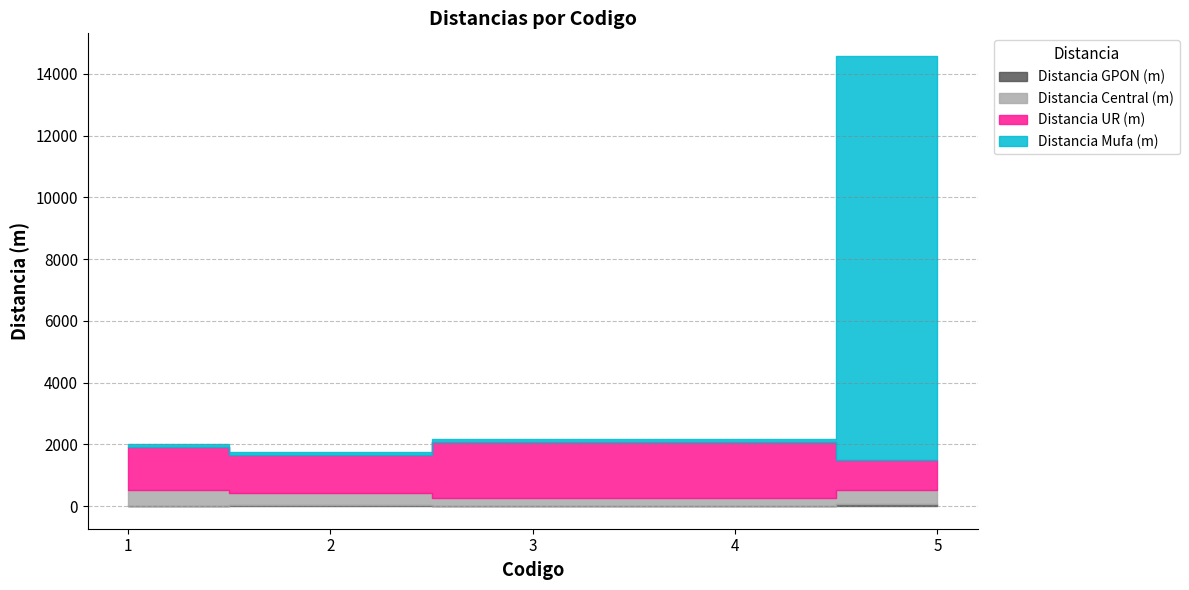

Which series has the widest spread of values?

Distancia Mufa (m)